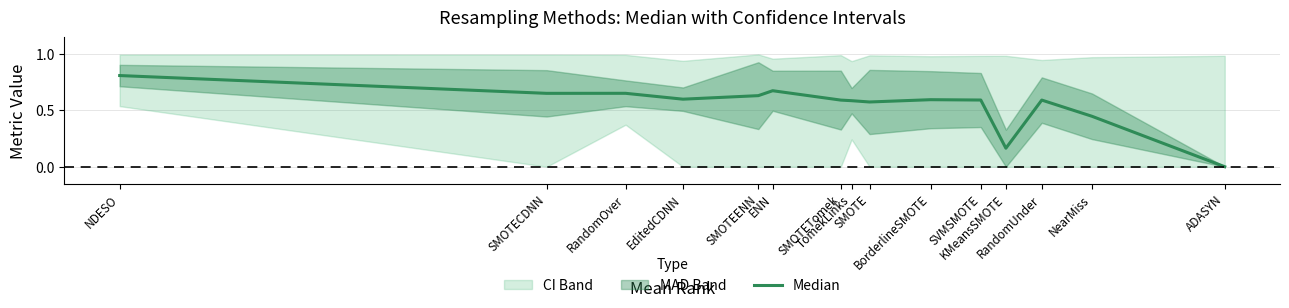

Rank the categories by value from lowest to highest.

ADASYN, KMeansSMOTE, NearMiss, SMOTE, TomekLinks, SMOTETomek, RandomUnder, SVMSMOTE, BorderlineSMOTE, EditedCDNN, SMOTEENN, SMOTECDNN, RandomOver, ENN, NDESO